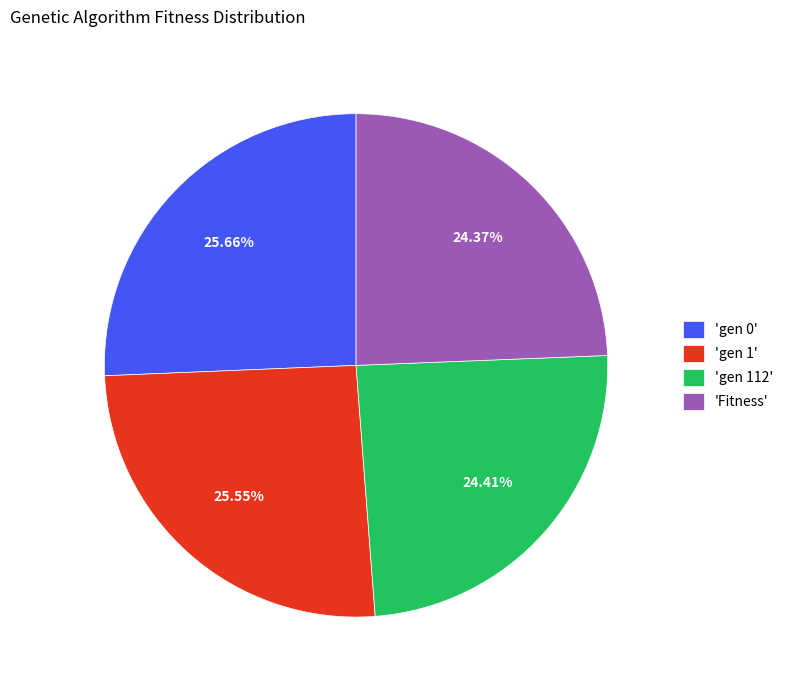

To the nearest percent, what is the average slice percentage?

25%